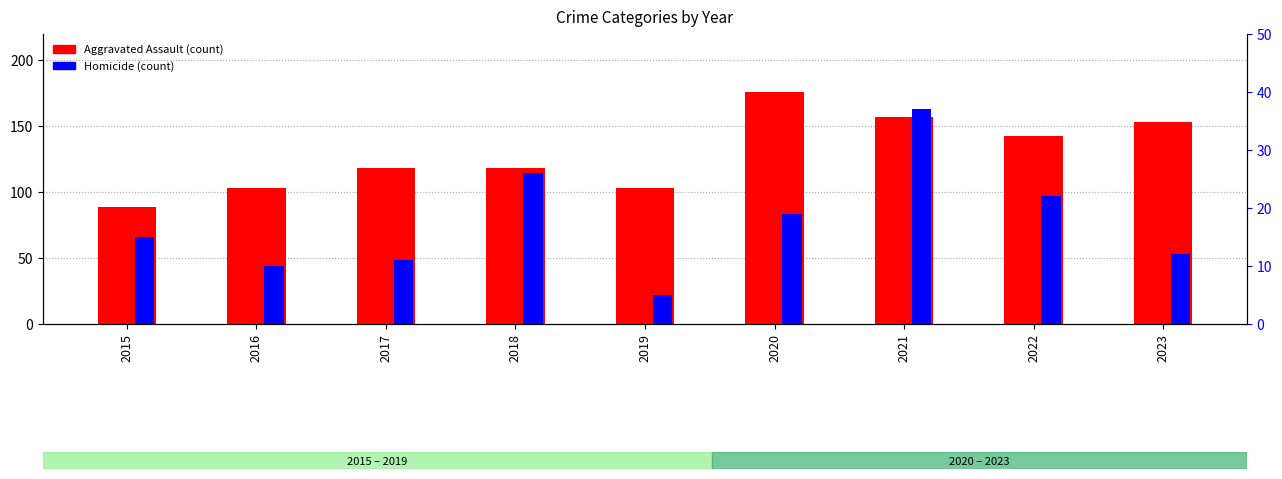

Rank the categories by Aggravated Assault value from highest to lowest.

2020, 2021, 2023, 2022, 2017, 2018, 2016, 2019, 2015